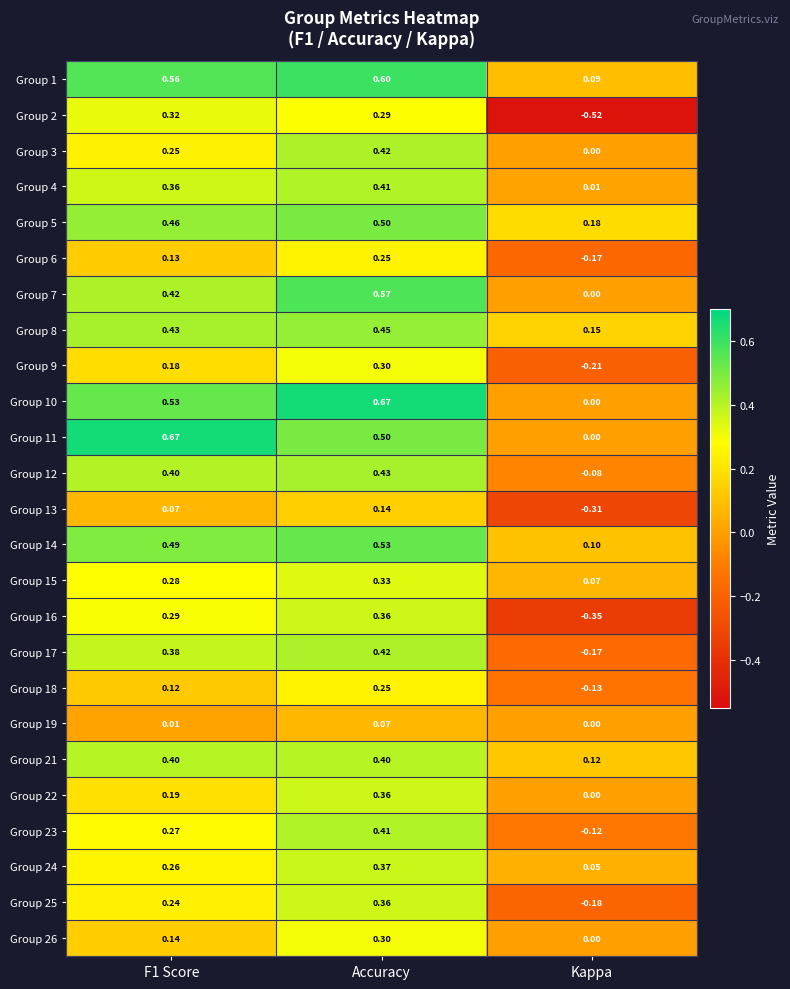

At how many categories does at least one series exceed 0?

3